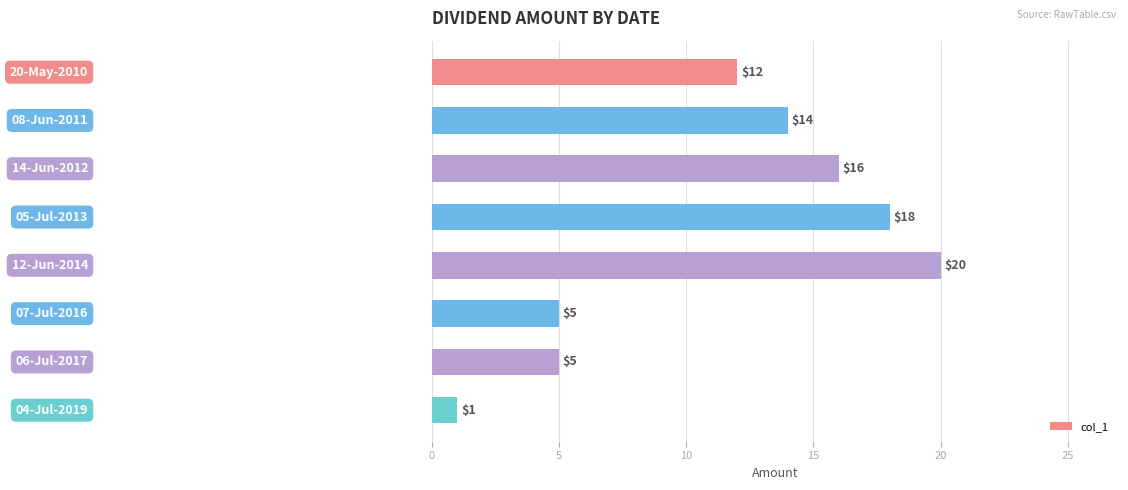

How many values are between 5 and 18?

6